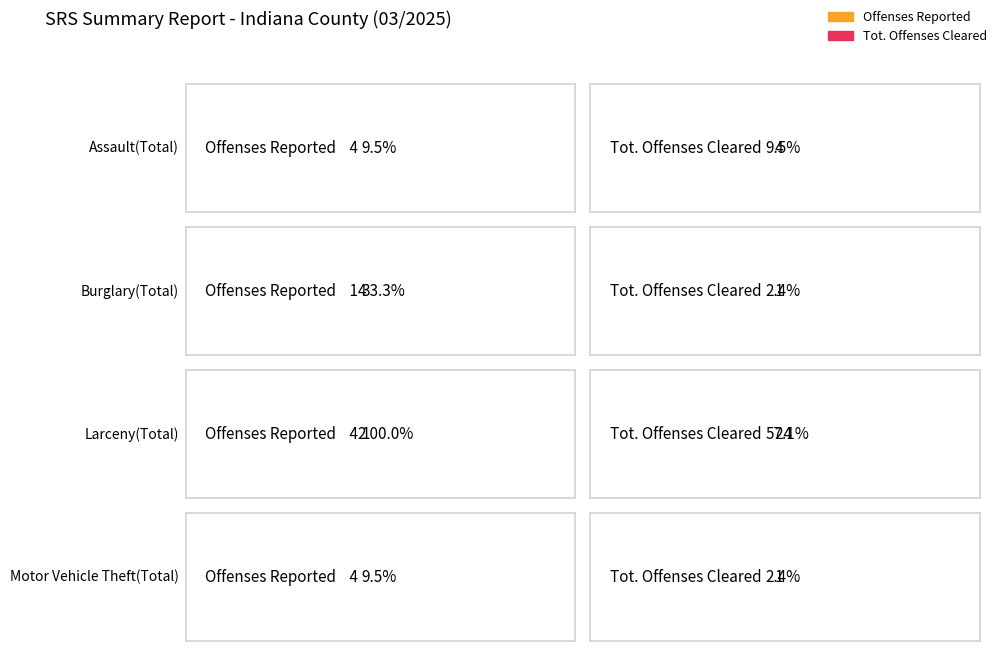

Where does the Actual Offenses series first go above 14?

Larceny(Total)